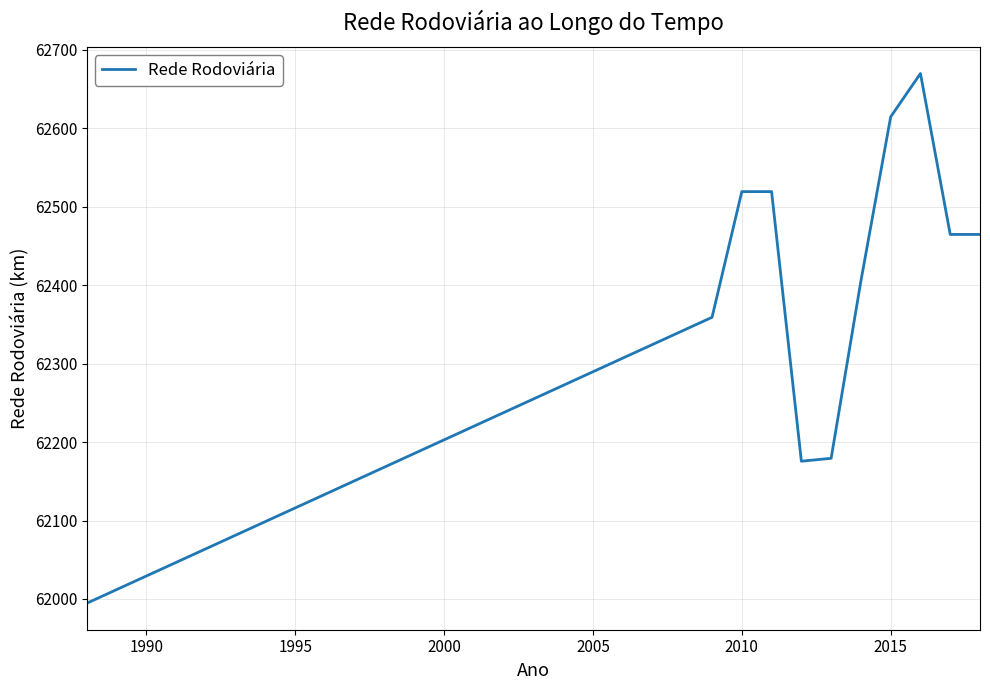

What is the smallest value displayed?

61994.6